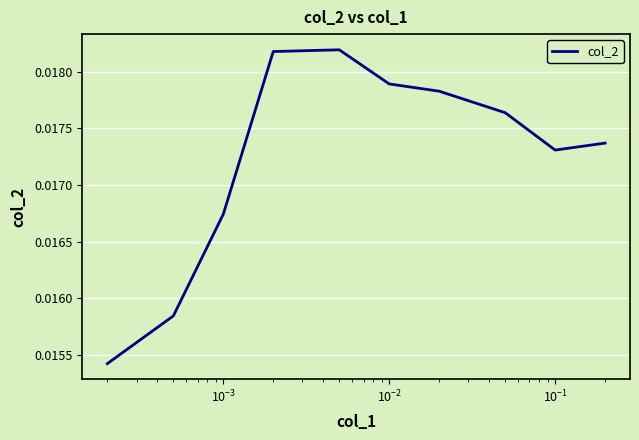

Count the values in the range 0 to 1.

10